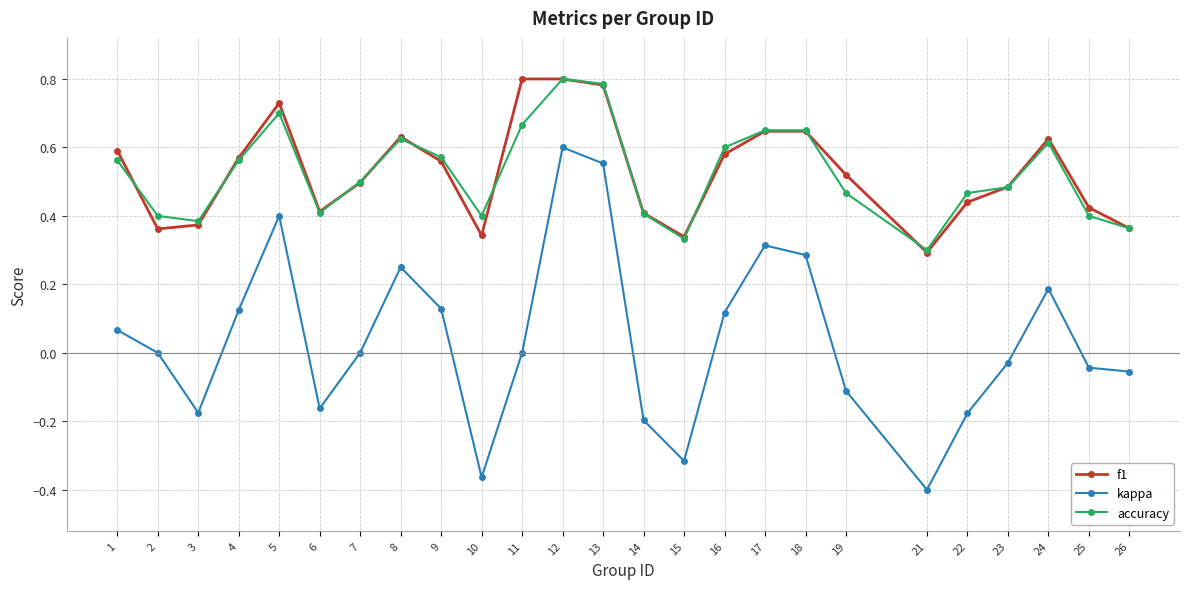

What is the difference between the maximum and second lowest values in the kappa series?

1.0